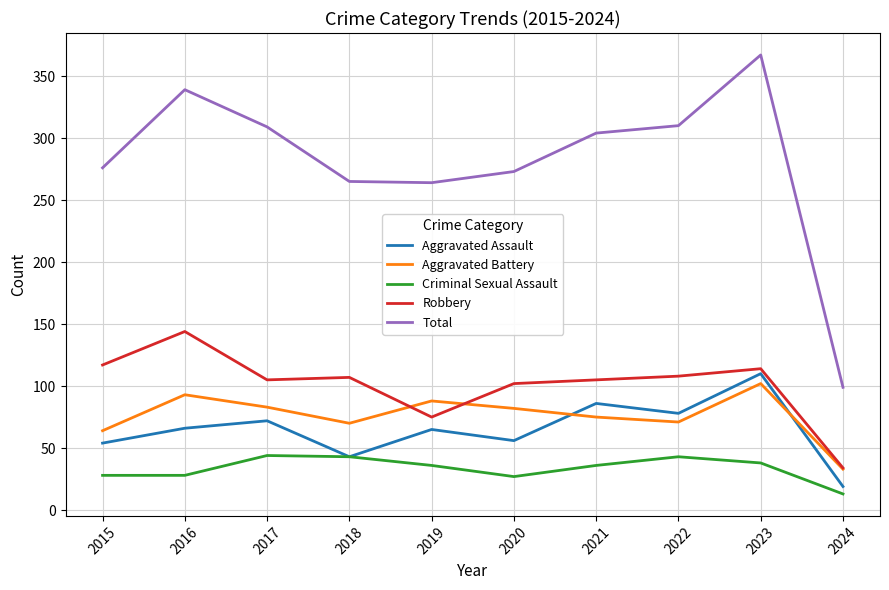

Between 2018 and 2024, which series saw the biggest shift?

Total